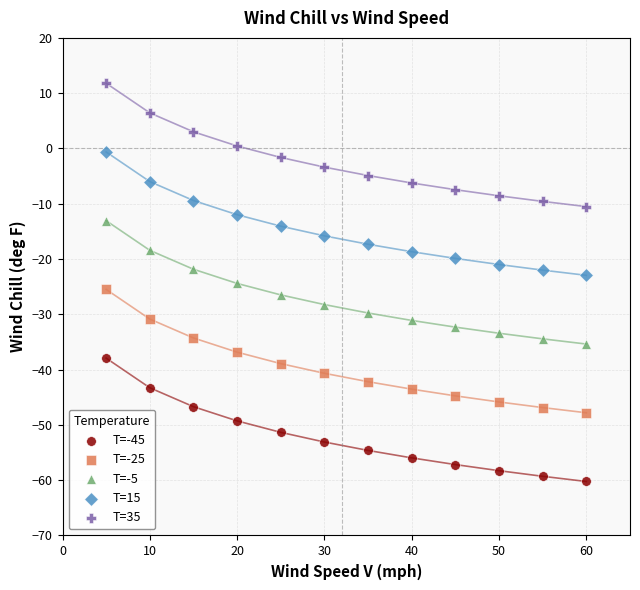

Across all data points, what is the range of X values (max minus min)?

55.0